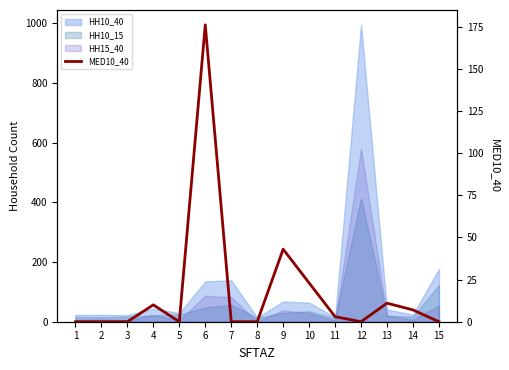

Reading right to left, list all the values displayed in this chart.

15=0	14=7	13=11	12=0	11=3	10=23	9=43	8=0	7=0	6=176	5=0	4=10	3=0	2=0	1=0